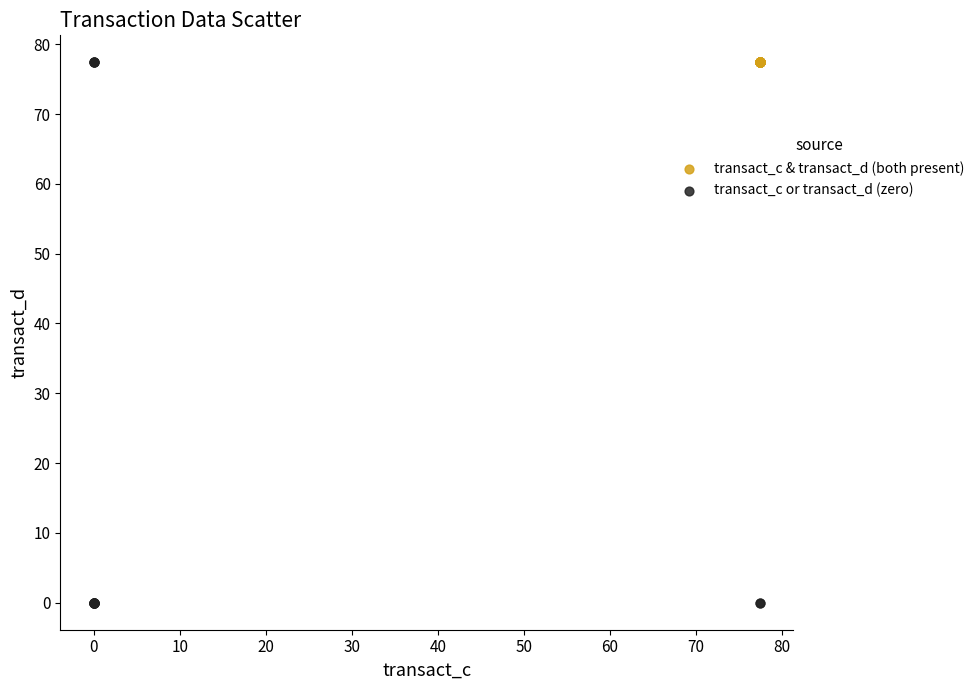

Which series contains the lowest Y value?

transact_c or transact_d (zero)